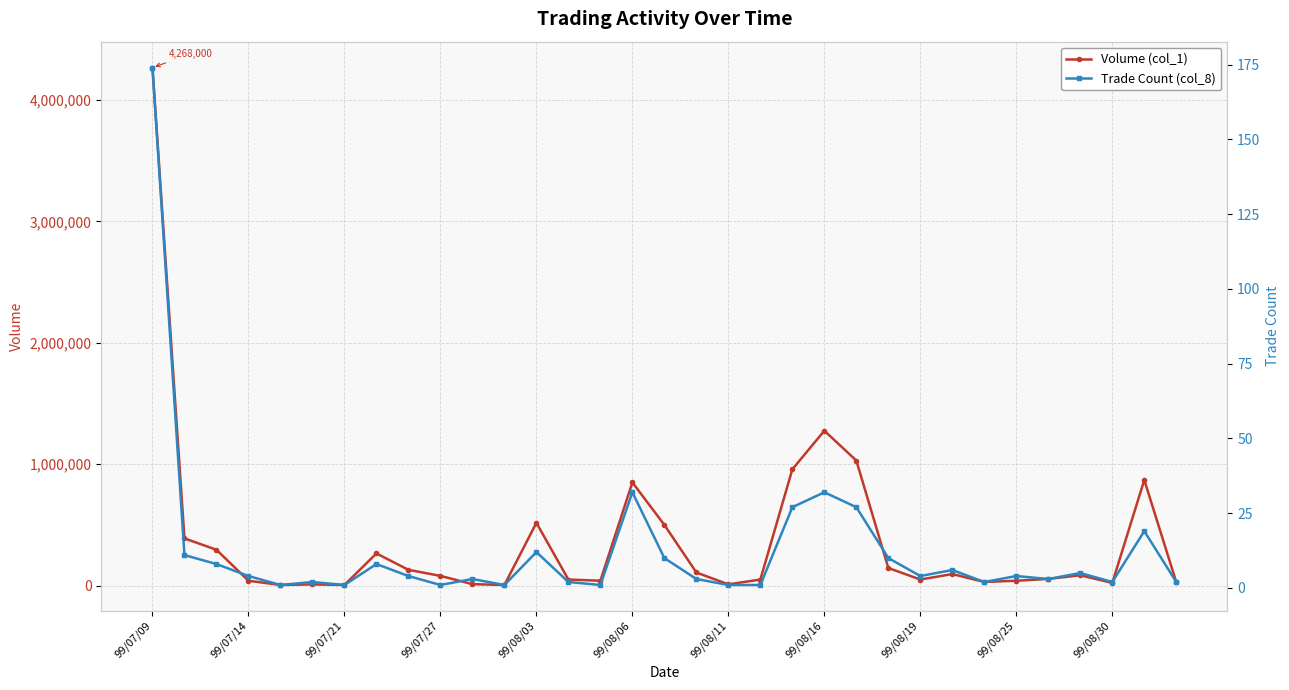

Reading left to right, what are all the values shown in this chart?

Volume (col_1): 4268000	389000	295000	40000	5000	10000	5000	265000	130000	80000	12000	5000	517000	50000	40000	850000	500000	108000	10000	50000	958000	1276000	1030000	145000	50000	95000	30000	40000	55000	85000	22000	870000	28000
Trade Count (col_8): 174	11	8	4	1	2	1	8	4	1	3	1	12	2	1	32	10	3	1	1	27	32	27	10	4	6	2	4	3	5	2	19	2